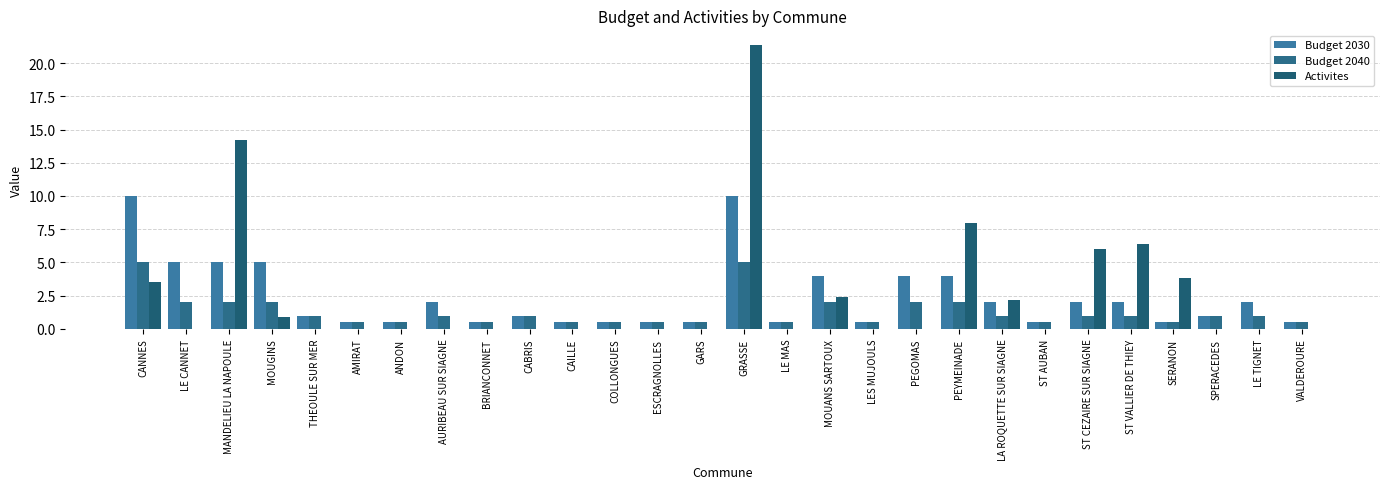

True or false: Activites has a value of 0.0 at CAILLE.

True